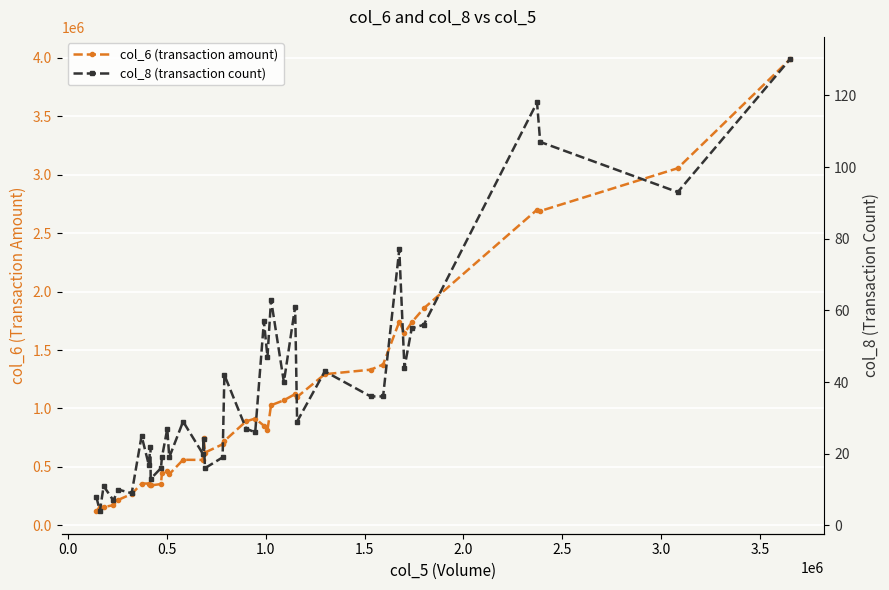

What is the lowest value of the col_6 (transaction amount) series?

121870